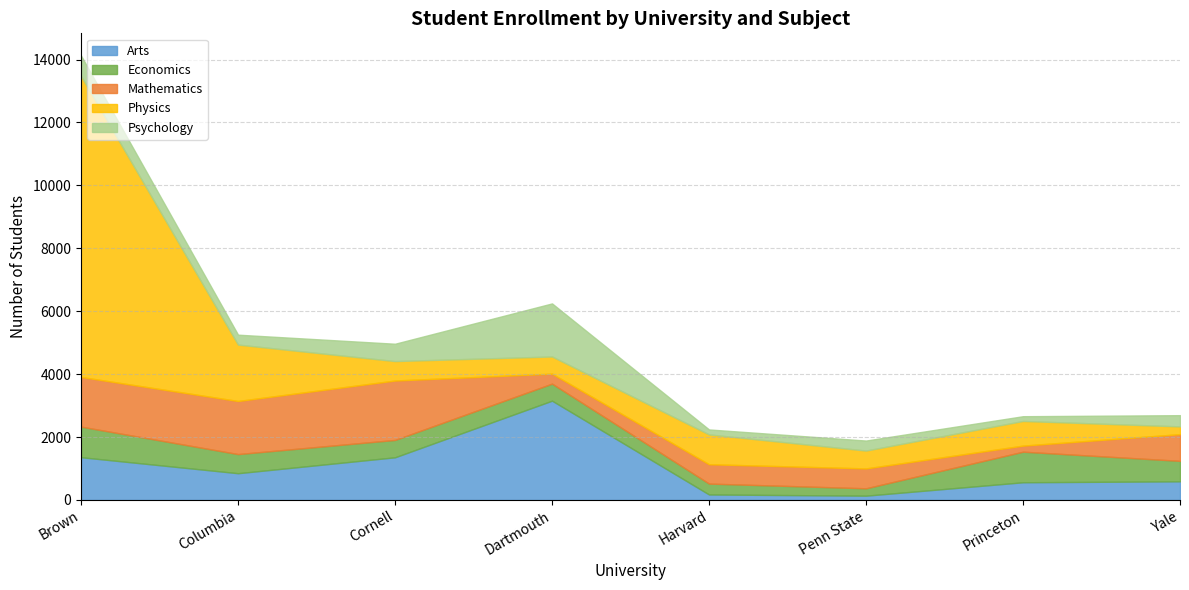

The value of Psychology at Cornell is 813. True or false?

False